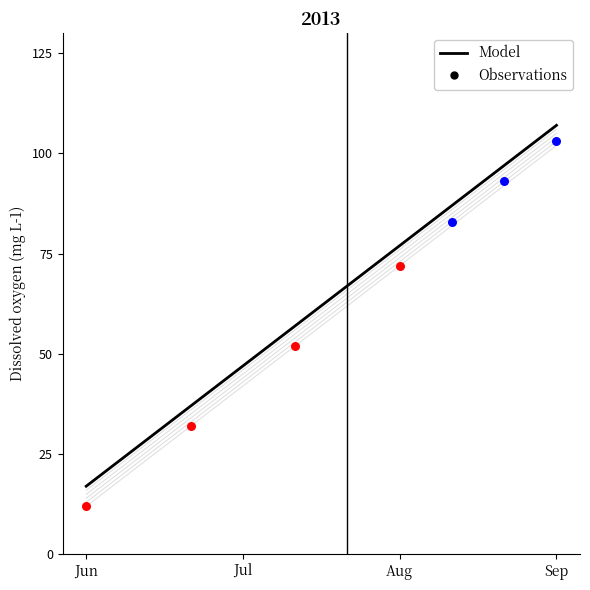

Is this an area chart (filled region under the line)?

No